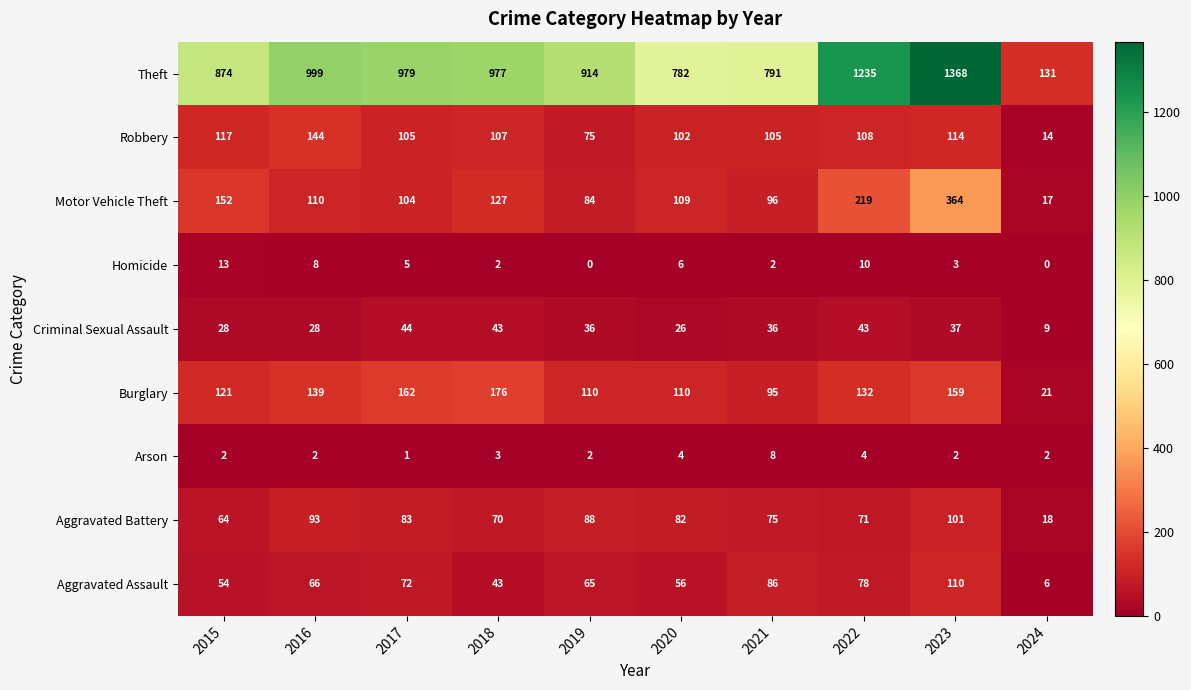

What is the approximate value of Aggravated Battery at 2018, to the nearest 10?

70